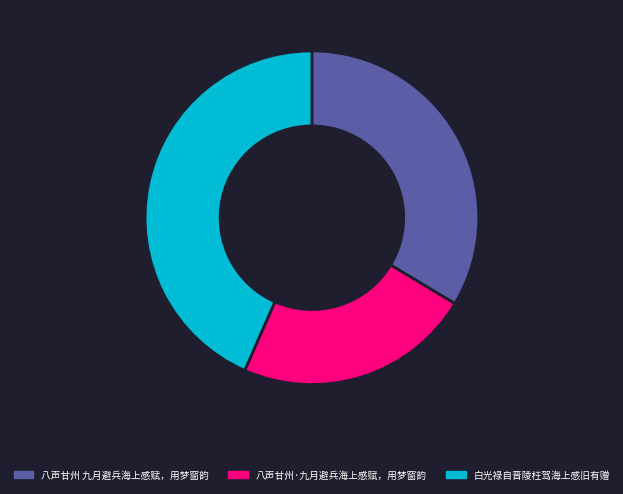

Rank the categories by value from highest to lowest.

白光禄自晋陵枉驾海上感旧有赠, 八声甘州 九月避兵海上感赋，用梦窗韵, 八声甘州·九月避兵海上感赋，用梦窗韵